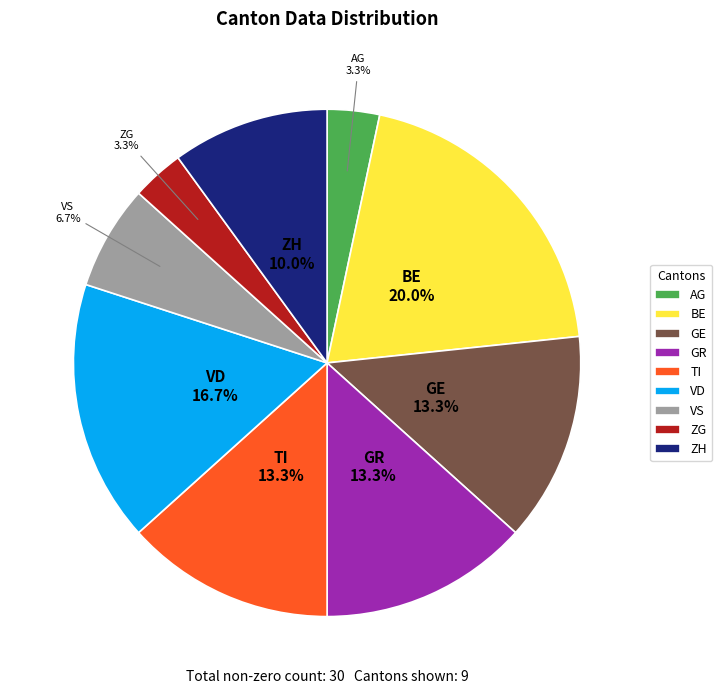

What is the largest slice in the pie chart?

BE